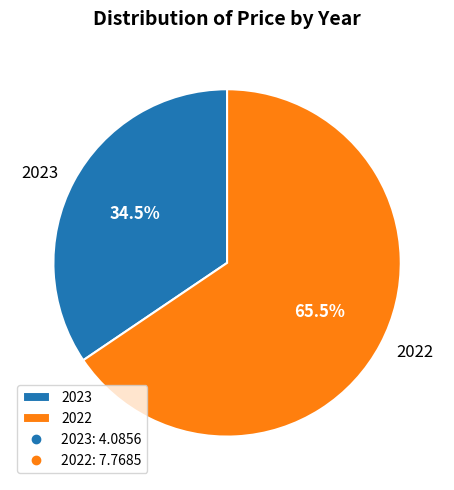

Count the number of slices in the pie.

2